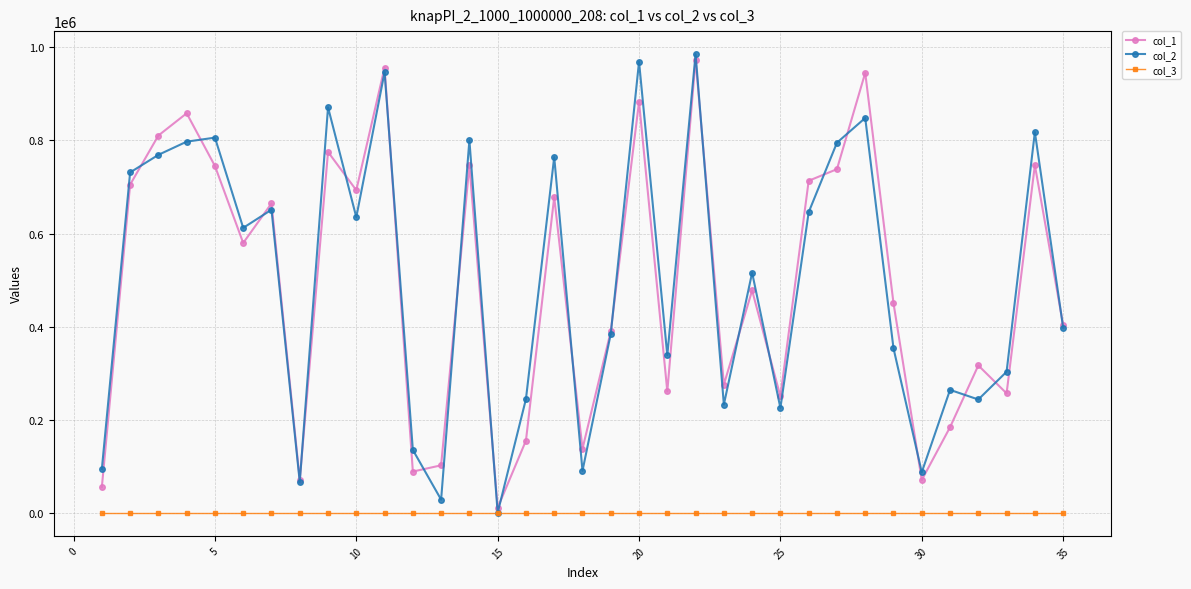

True or false: col_1 and col_3 intersect in this chart.

False